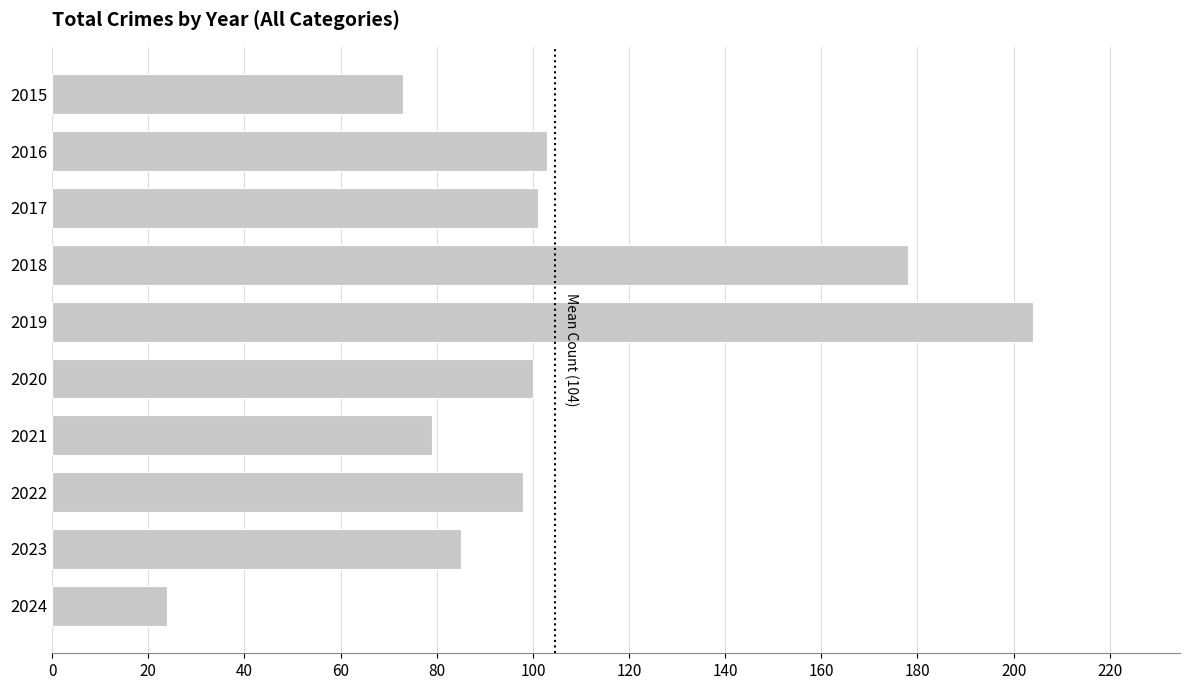

Is it true that the value at 2020 is 157?

False